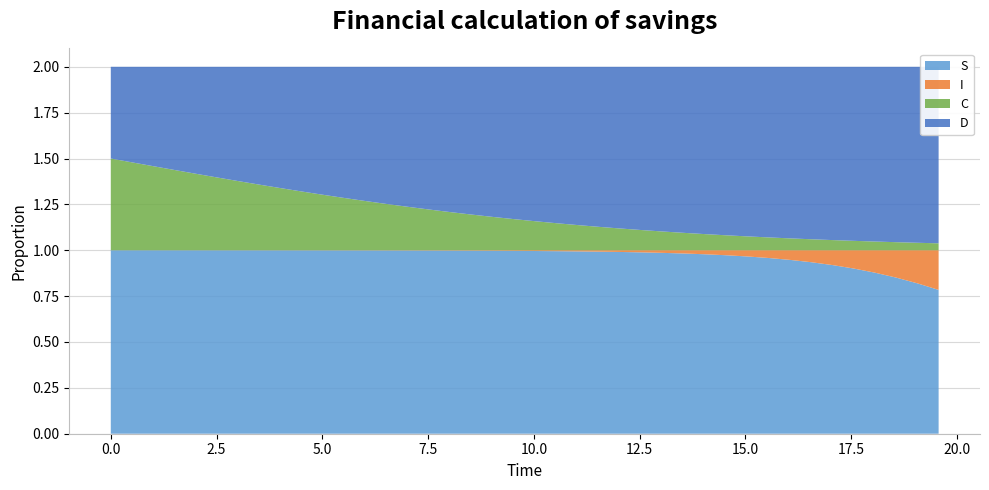

Reading left to right, transcribe all the data shown in this chart.

S: 0=1.0	1=1.0	2=1.0	3=1.0	4=1.0	5=1.0	6=1.0	7=1.0	8=1.0	9=1.0	10=1.0	11=1.0	12=1.0	13=1.0	14=1.0	15=1.0	16=1.0	17=1.0	18=1.0	19=1.0	20=1.0	21=1.0	22=1.0	23=1.0	24=1.0	25=1.0	26=1.0	27=1.0	28=1.0	29=1.0	30=1.0	31=1.0	32=0.9	33=0.9	34=0.9	35=0.9	36=0.9	37=0.9	38=0.8	39=0.8
I: 0=0.0	1=0.0	2=0.0	3=0.0	4=0.0	5=0.0	6=0.0	7=0.0	8=0.0	9=0.0	10=0.0	11=0.0	12=0.0	13=0.0	14=0.0	15=0.0	16=0.0	17=0.0	18=0.0	19=0.0	20=0.0	21=0.0	22=0.0	23=0.0	24=0.0	25=0.0	26=0.0	27=0.0	28=0.0	29=0.0	30=0.0	31=0.0	32=0.1	33=0.1	34=0.1	35=0.1	36=0.1	37=0.1	38=0.2	39=0.2
C: 0=0.5	1=0.5	2=0.5	3=0.4	4=0.4	5=0.4	6=0.4	7=0.4	8=0.3	9=0.3	10=0.3	11=0.3	12=0.3	13=0.3	14=0.2	15=0.2	16=0.2	17=0.2	18=0.2	19=0.2	20=0.2	21=0.1	22=0.1	23=0.1	24=0.1	25=0.1	26=0.1	27=0.1	28=0.1	29=0.1	30=0.1	31=0.1	32=0.1	33=0.1	34=0.1	35=0.1	36=0.0	37=0.0	38=0.0	39=0.0
D: 0=0.5	1=0.5	2=0.5	3=0.6	4=0.6	5=0.6	6=0.6	7=0.6	8=0.7	9=0.7	10=0.7	11=0.7	12=0.7	13=0.7	14=0.8	15=0.8	16=0.8	17=0.8	18=0.8	19=0.8	20=0.8	21=0.9	22=0.9	23=0.9	24=0.9	25=0.9	26=0.9	27=0.9	28=0.9	29=0.9	30=0.9	31=0.9	32=0.9	33=0.9	34=0.9	35=0.9	36=1.0	37=1.0	38=1.0	39=1.0